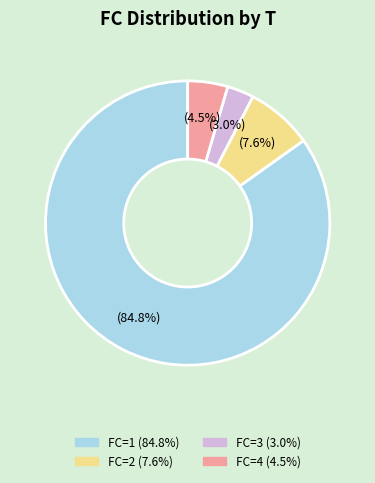

Is there a majority slice in this chart?

Yes